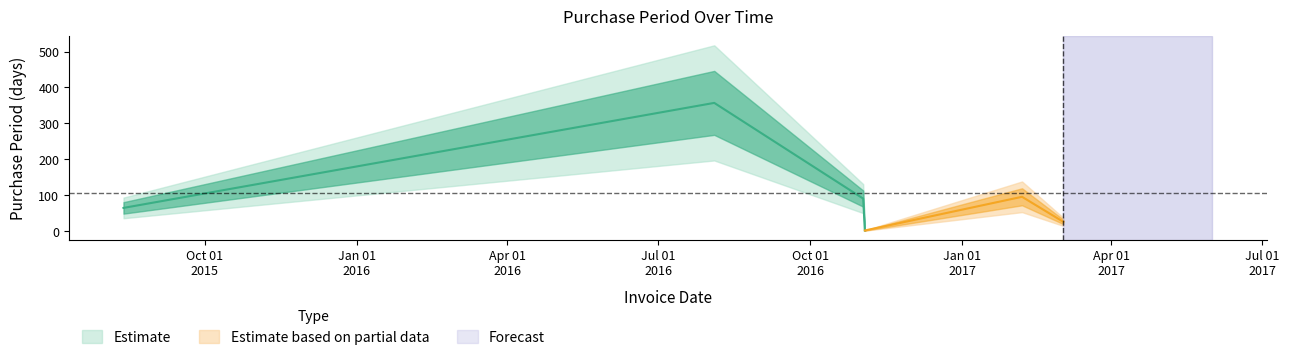

Reading left to right, transcribe all the data shown in this chart.

64	357	90	1	95	25